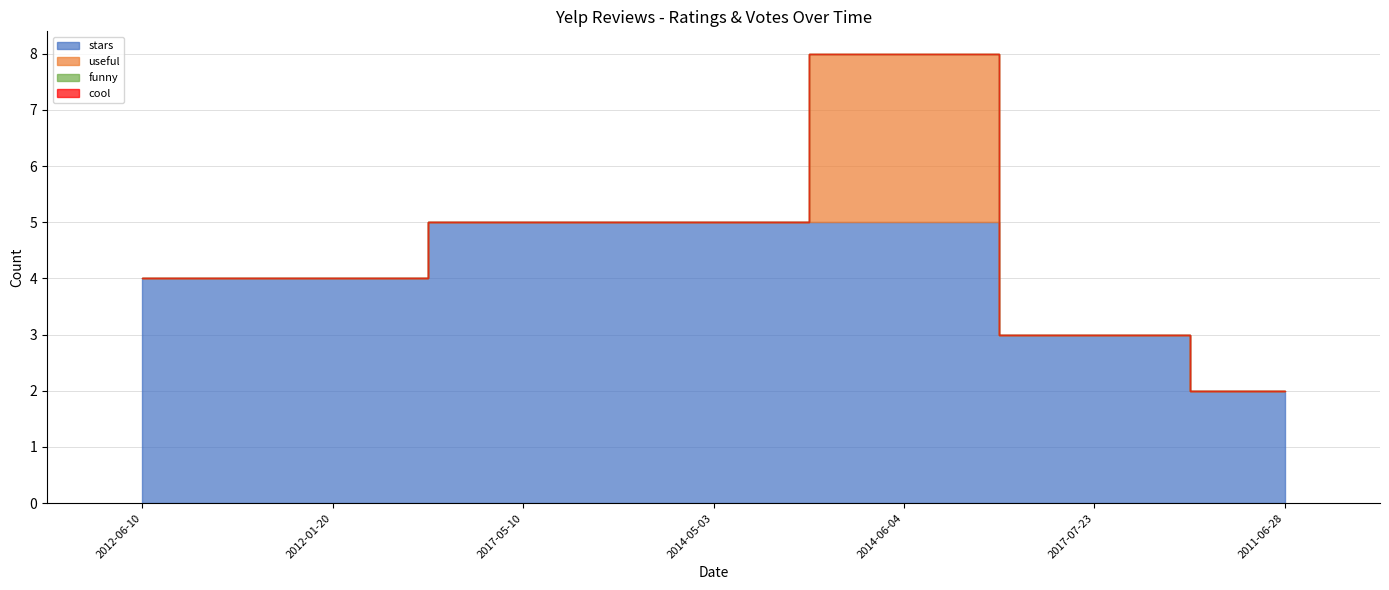

How many stars values are between 3 and 5?

6